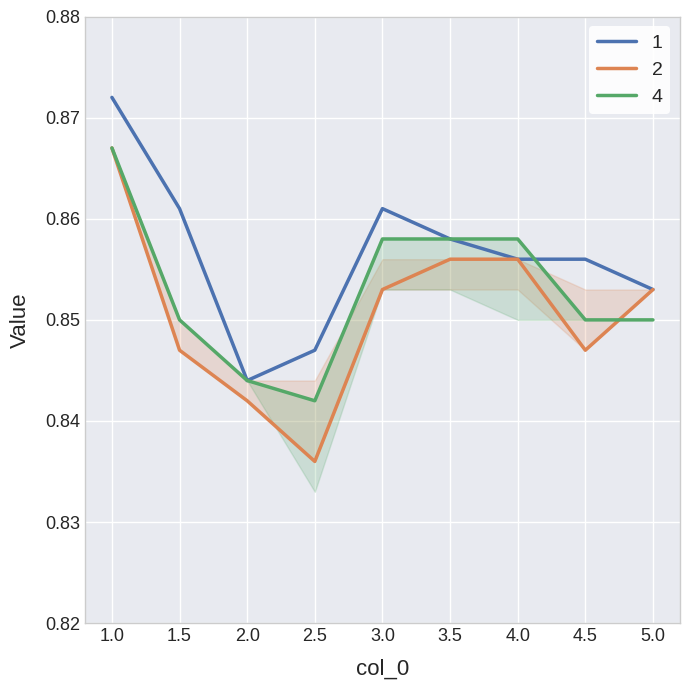

At how many categories does at least one series exceed 0?

9